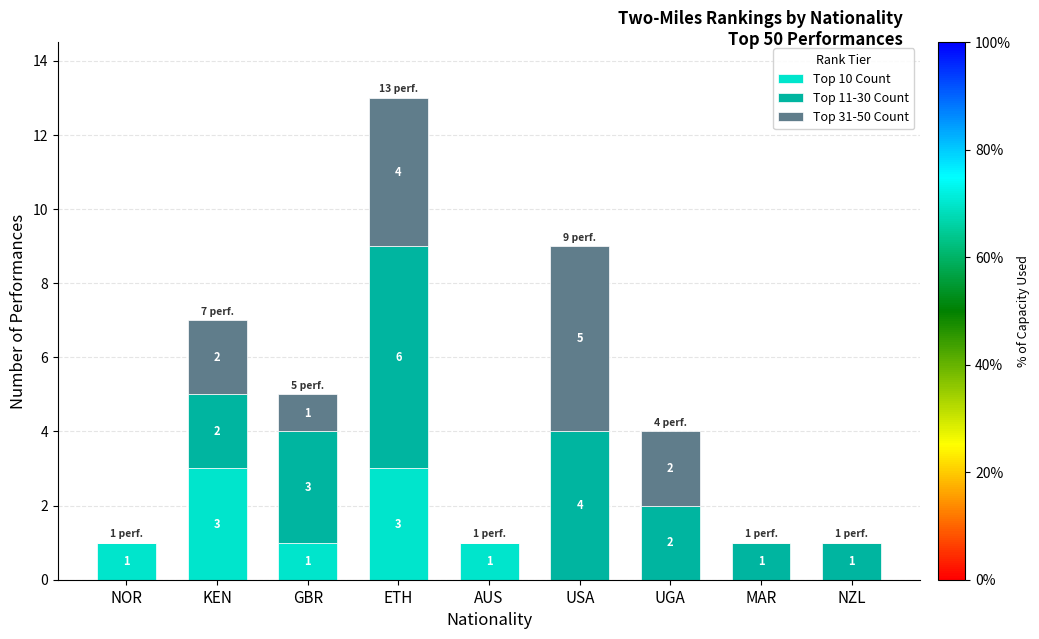

Does the chart contain stacked bars?

Yes